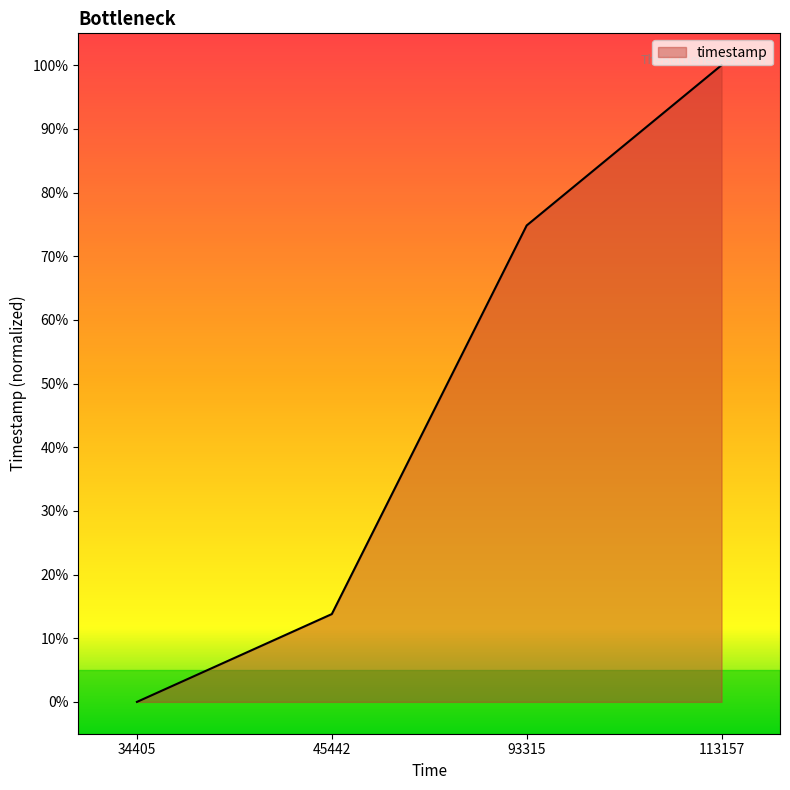

Is it true that the value at 113157 is 100.0?

True